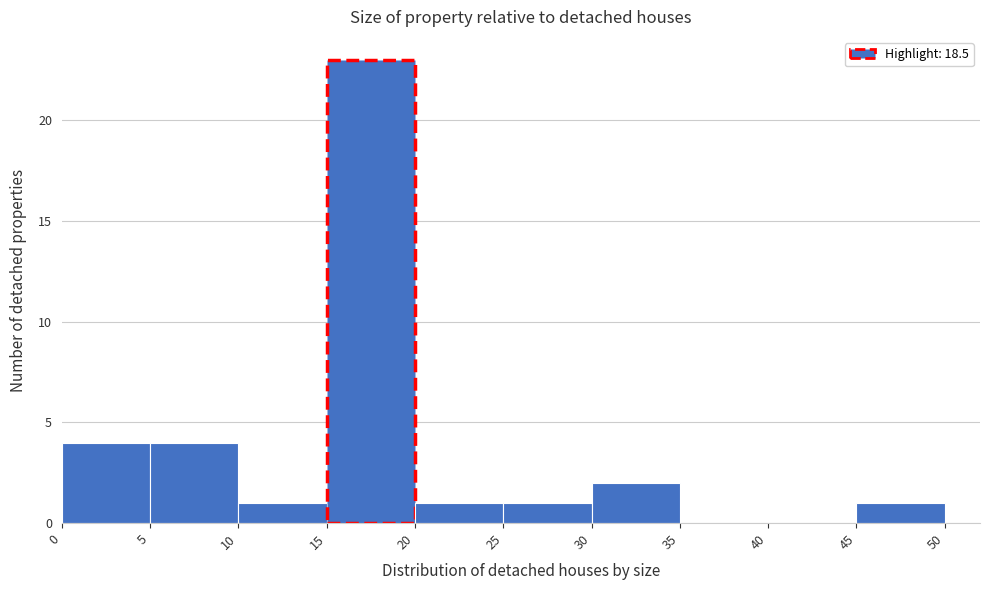

Reading left to right, list every bar in this chart as the range it spans on the x-axis followed by its height. The values are not printed on the chart, so give them approximately, as read against the axis.

0 to 5: 4
5 to 10: 4
10 to 15: 1
15 to 20: 23
20 to 25: 1
25 to 30: 1
30 to 35: 2
35 to 40: 0
40 to 45: 0
45 to 50: 1